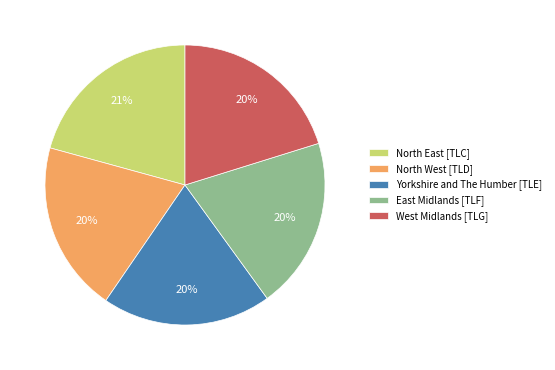

How many slices are in this pie chart?

5